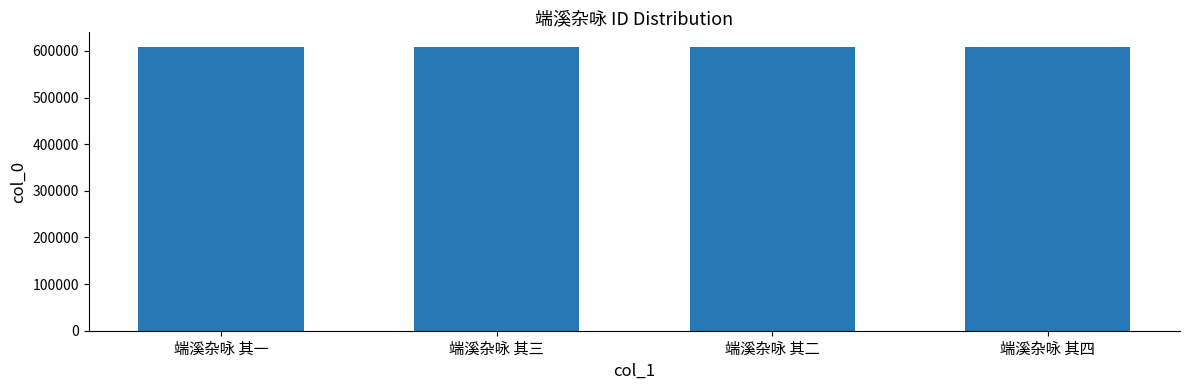

What is the difference between the maximum and minimum values?

3